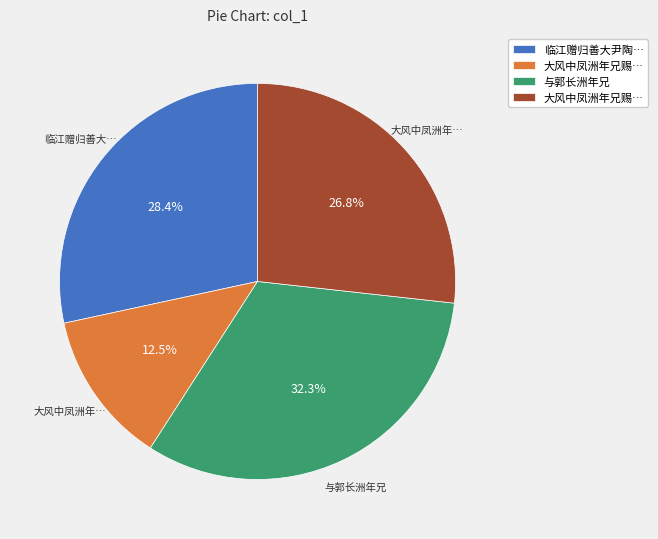

Does any single category account for the majority?

No